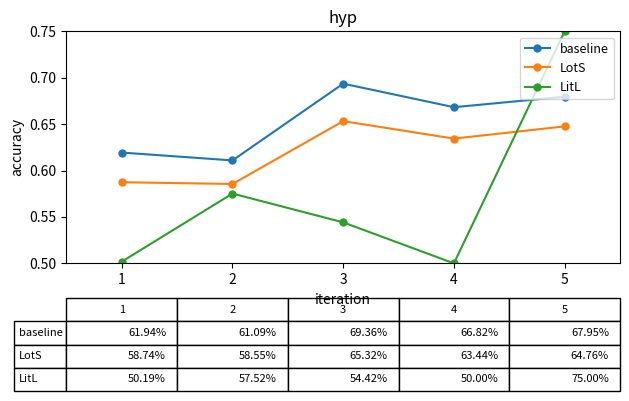

True or false: LotS and baseline intersect in this chart.

False